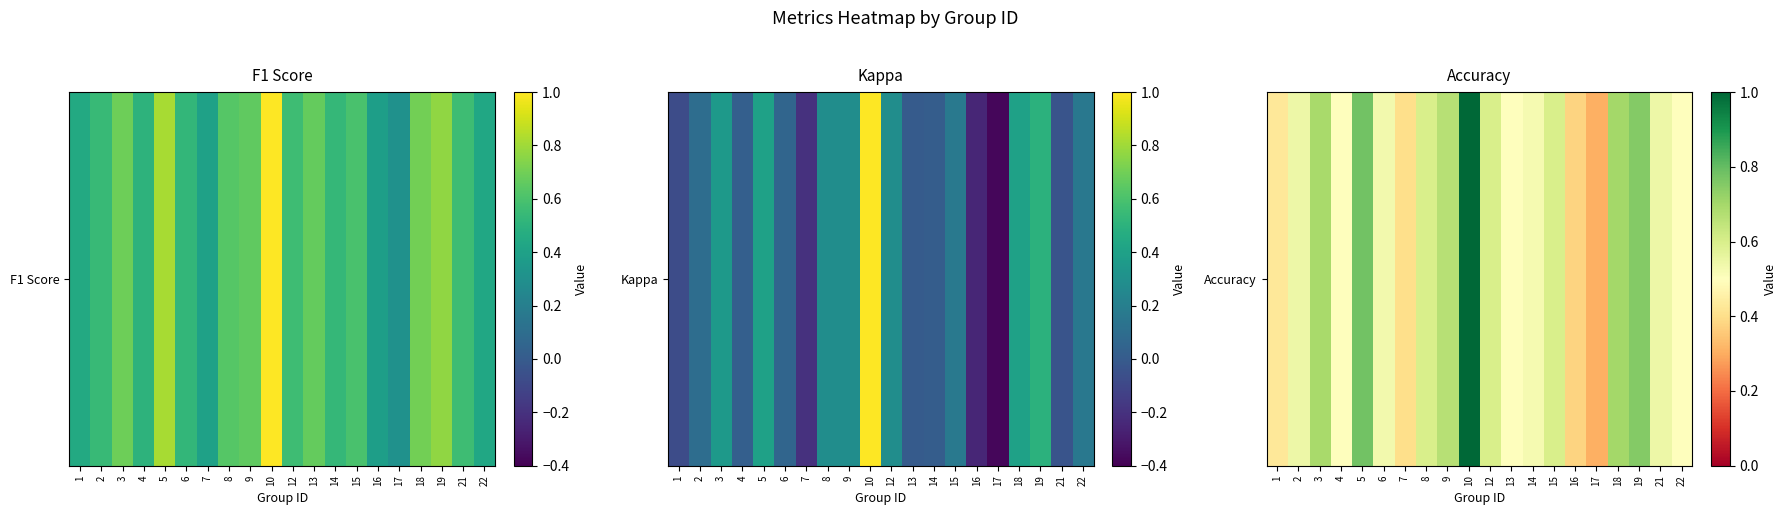

List the labels in order of value, largest first.

10, 5, 19, 18, 3, 9, 8, 12, 15, 2, 21, 6, 14, 4, 13, 22, 1, 7, 16, 17